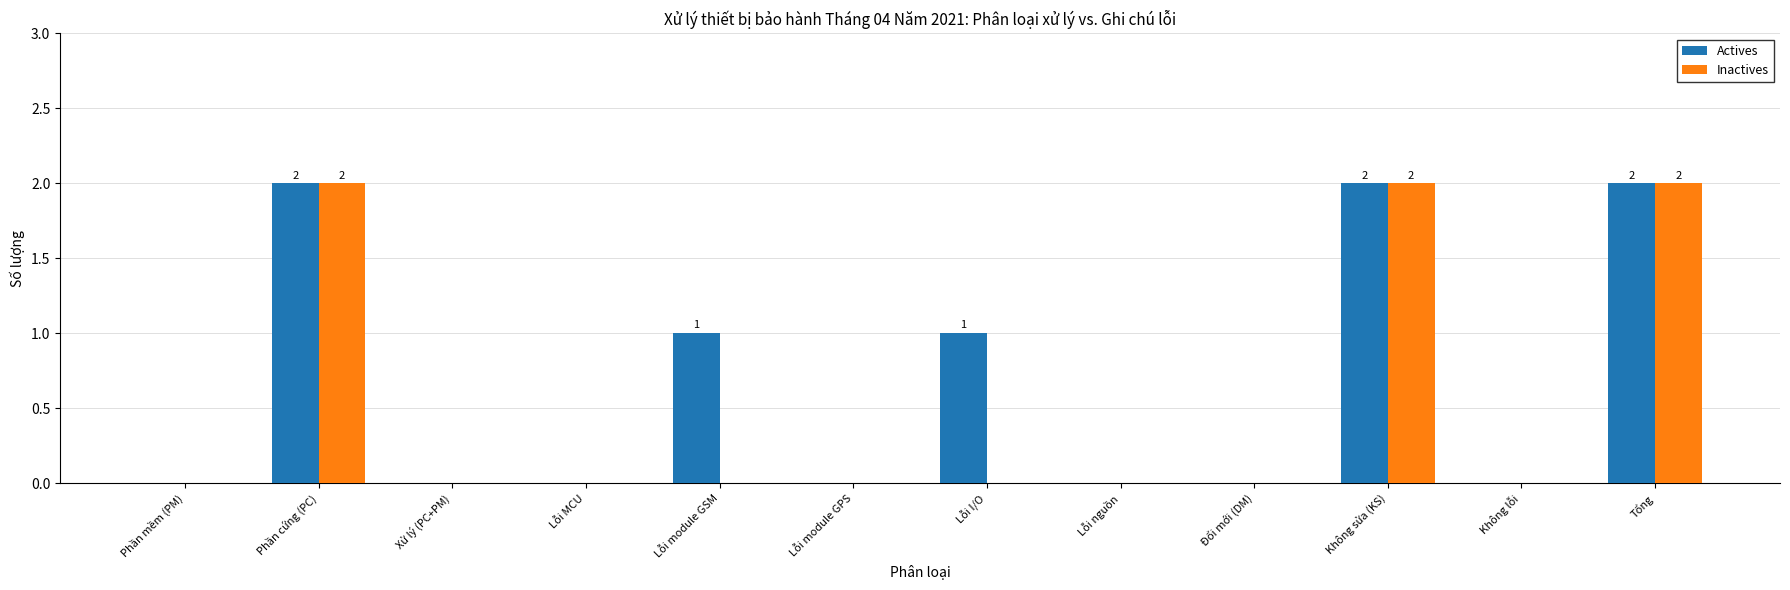

What is the sum of all Inactives values?

6